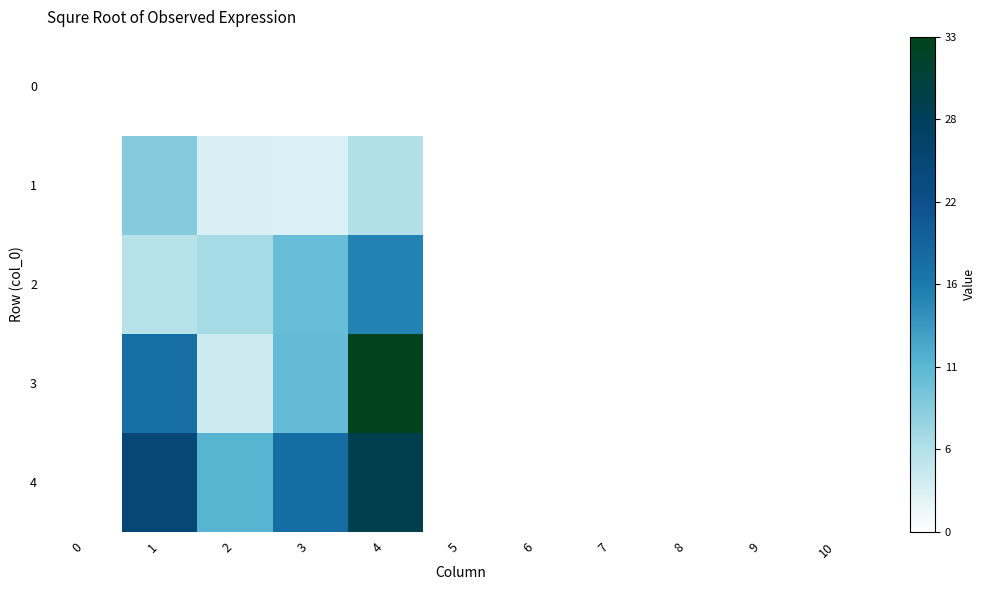

Between 1 and 10, which series saw the biggest shift?

4